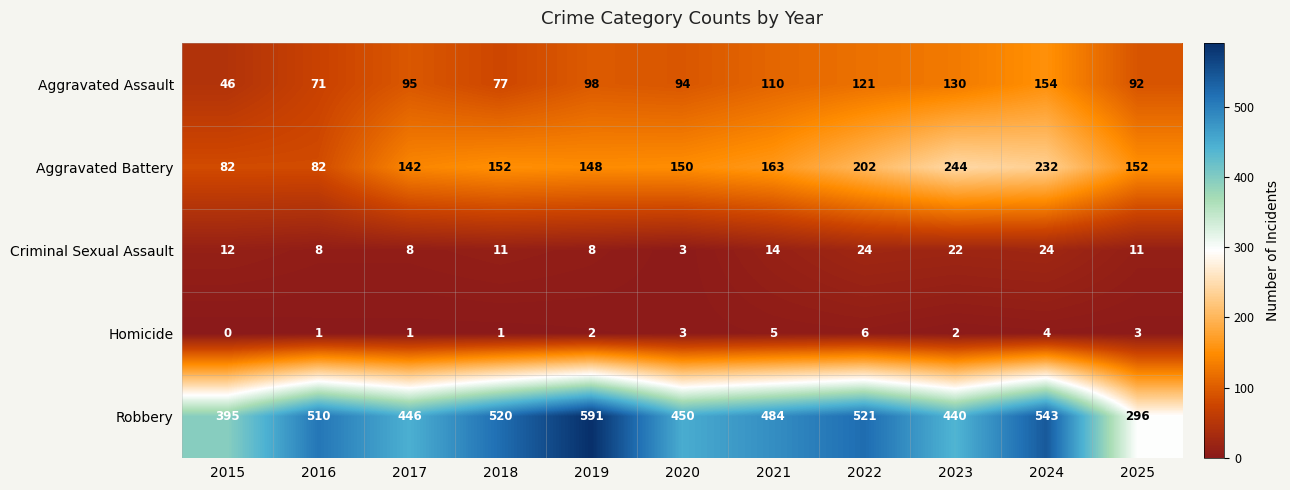

Which series changed the most between 2016 and 2022?

Aggravated Battery